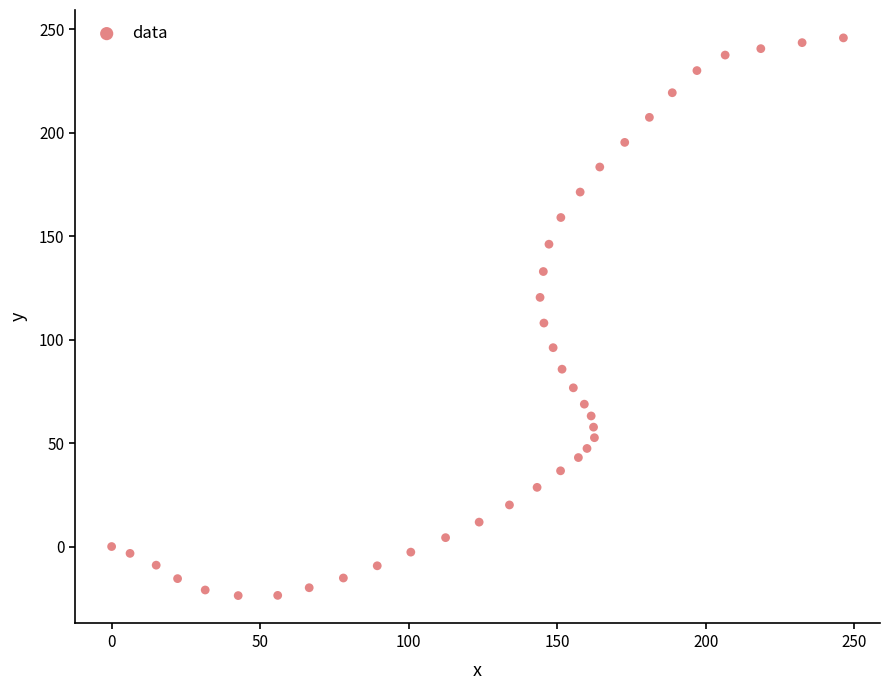

What is the range of X values (max minus min)?

246.3